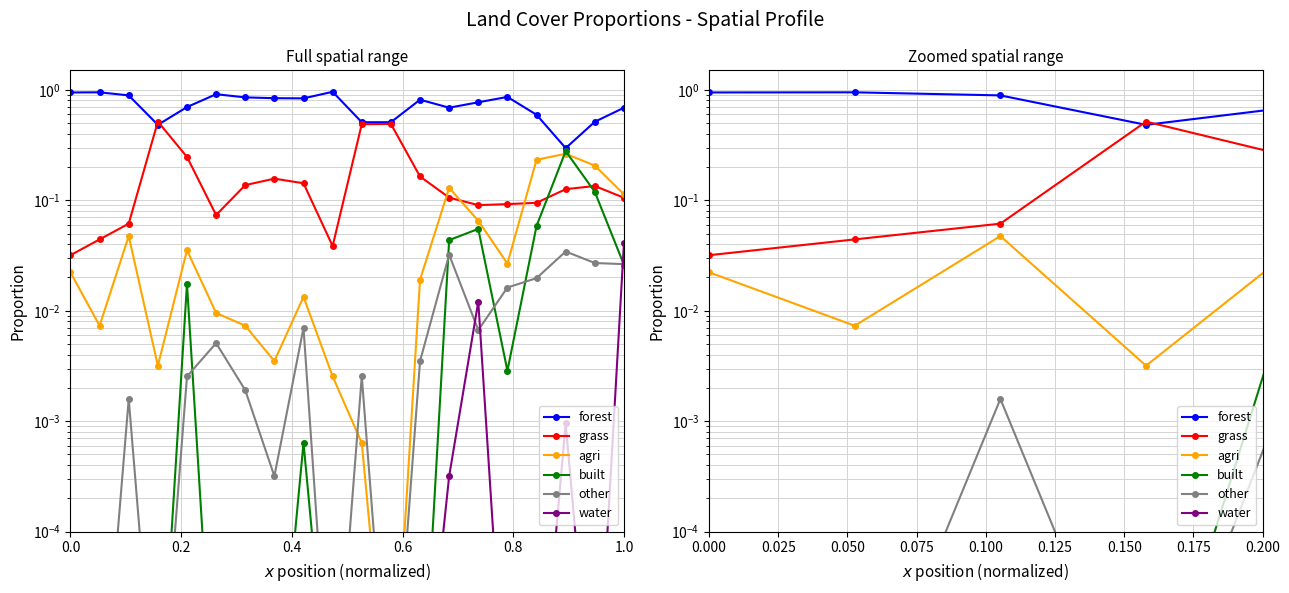

Which series has the widest spread of values?

forest